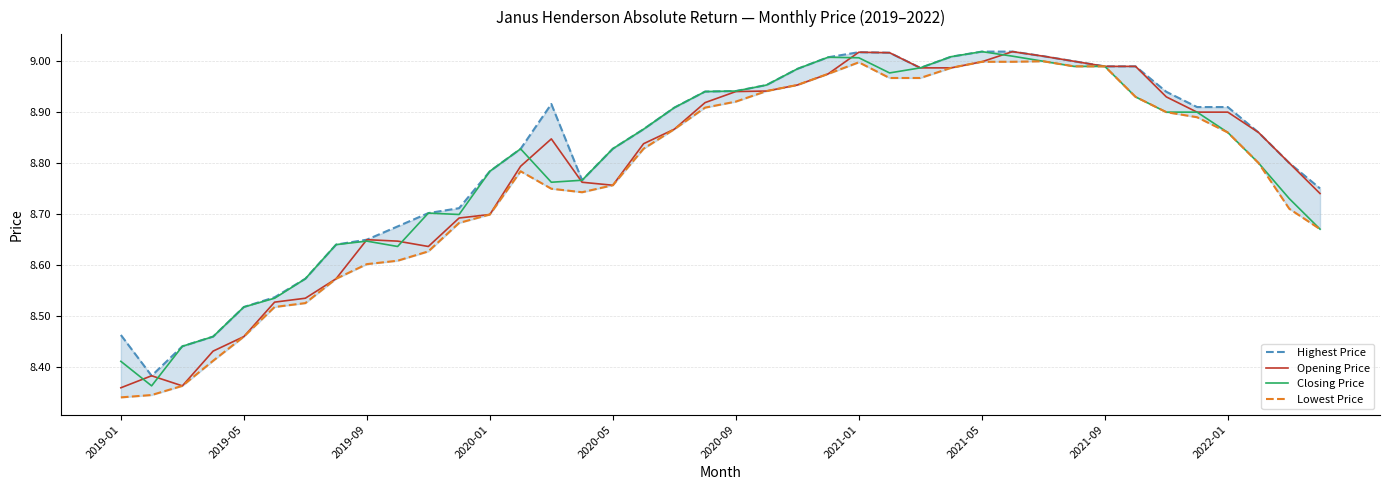

True or false: Lowest Price and Closing Price intersect in this chart.

False